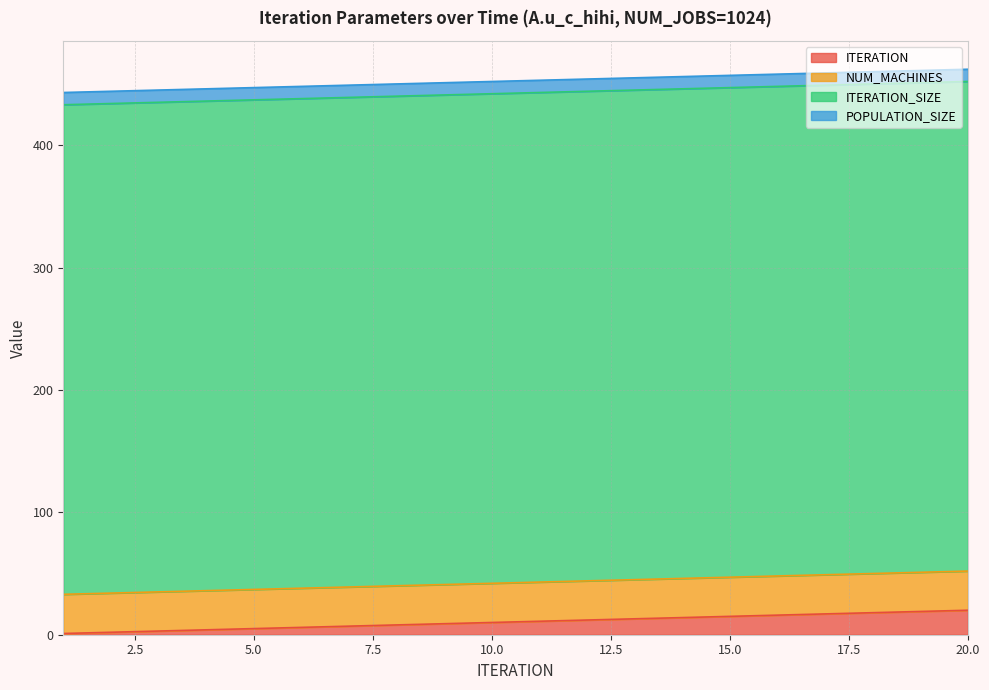

Does the chart display data point markers on the line(s)?

No